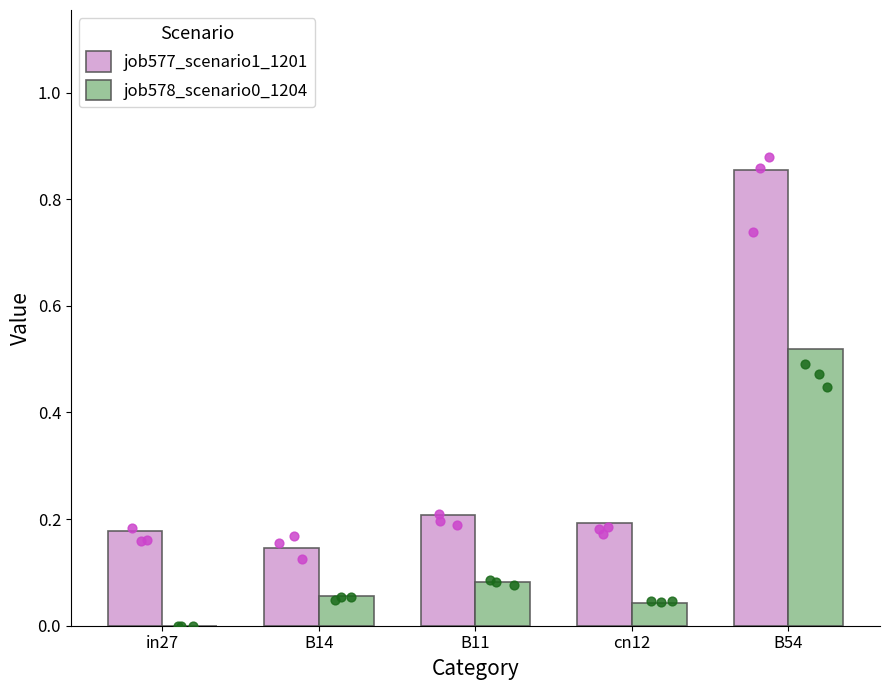

Which series has the largest total across all categories?

job577_scenario1_1201